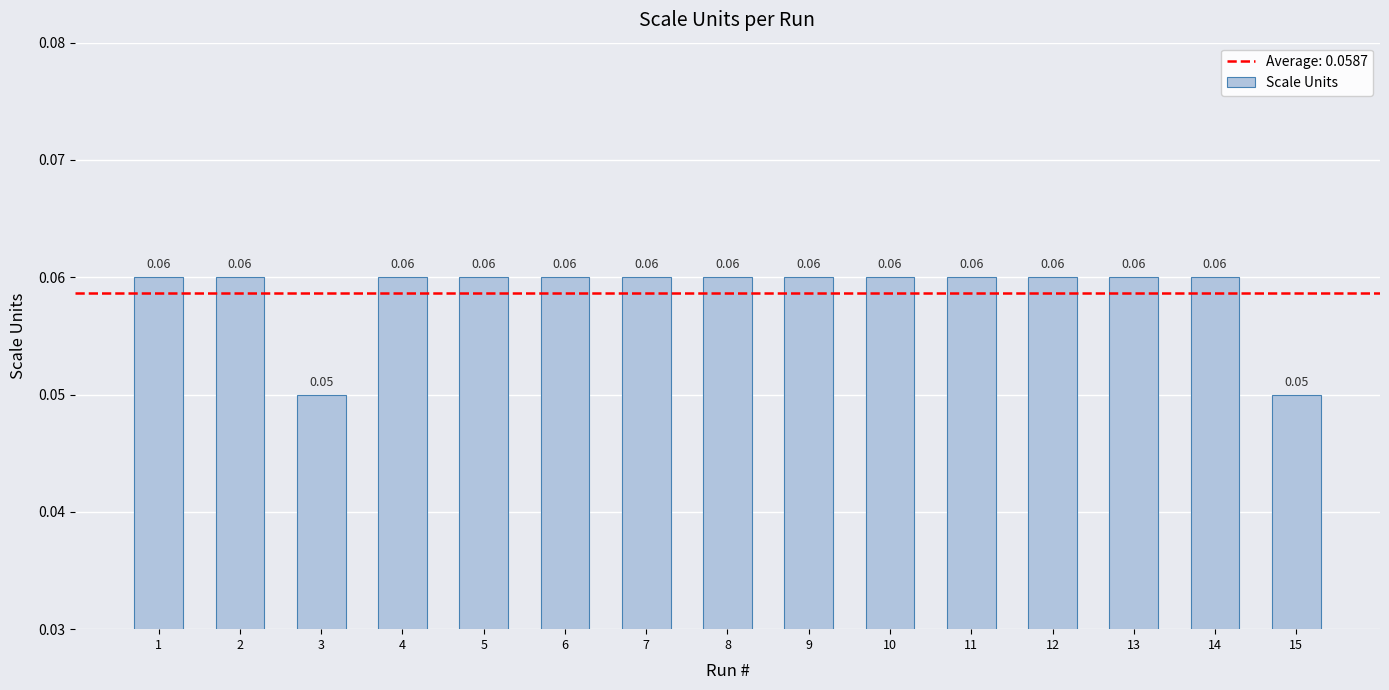

What is the value of the 7th bar from the left?

0.1